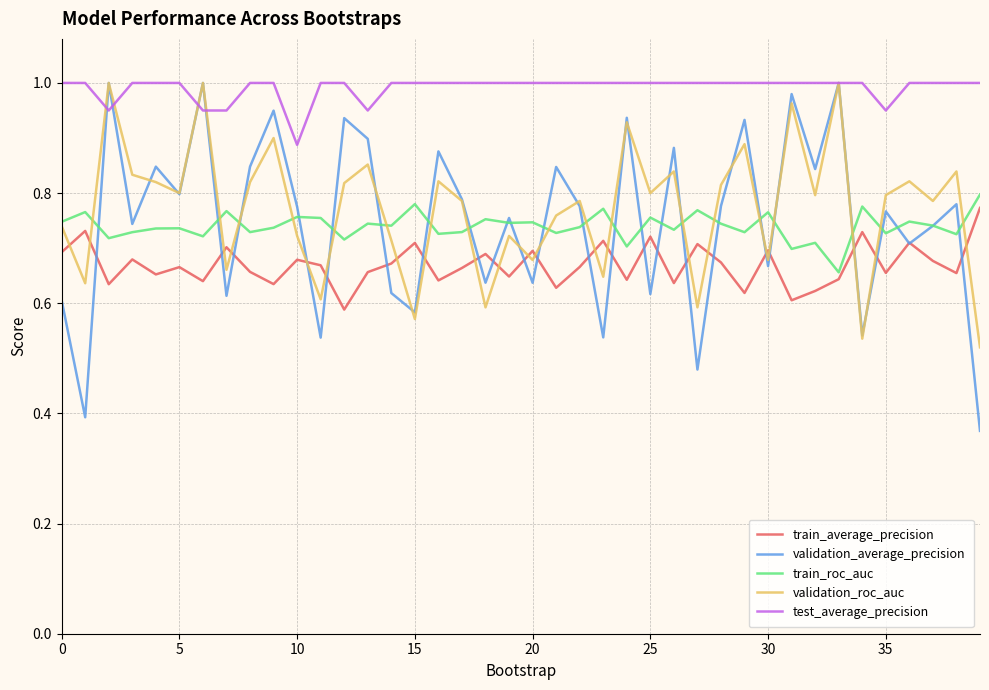

Which series has the widest spread of values?

validation_average_precision